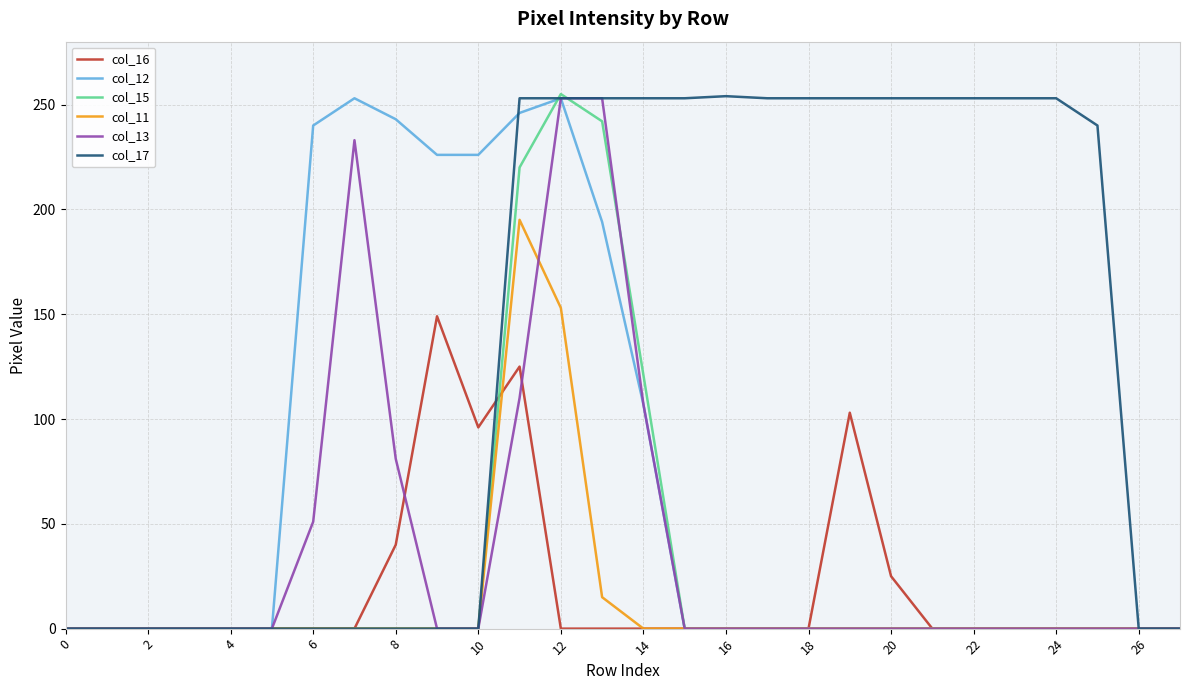

What is the greatest value displayed?

255